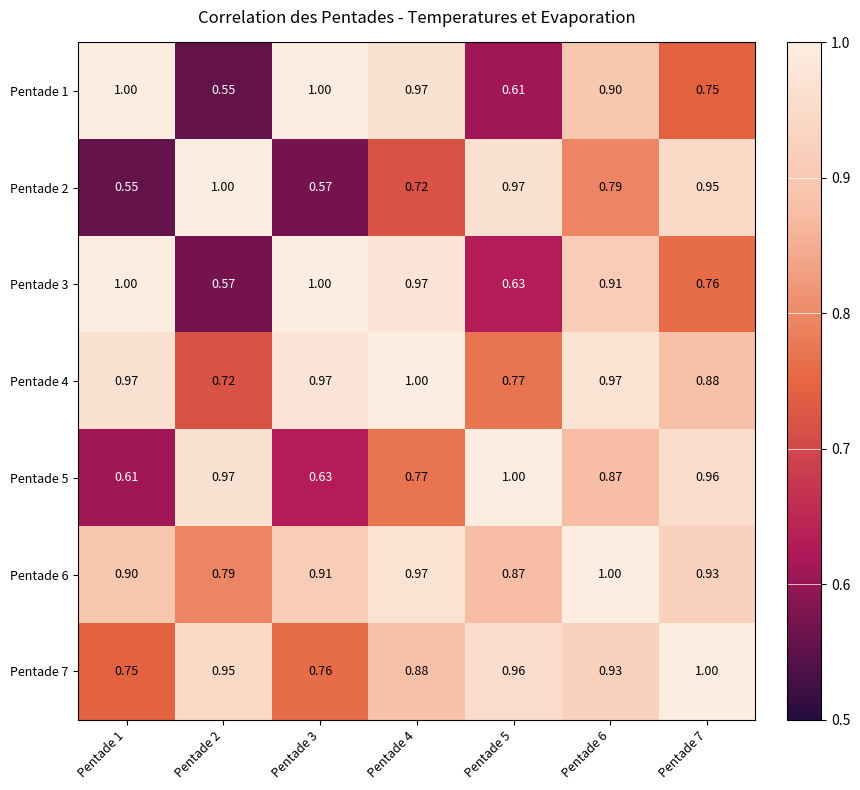

Rank the series by their maximum value, from lowest to highest.

Pentade 1, Pentade 2, Pentade 3, Pentade 4, Pentade 5, Pentade 6, Pentade 7